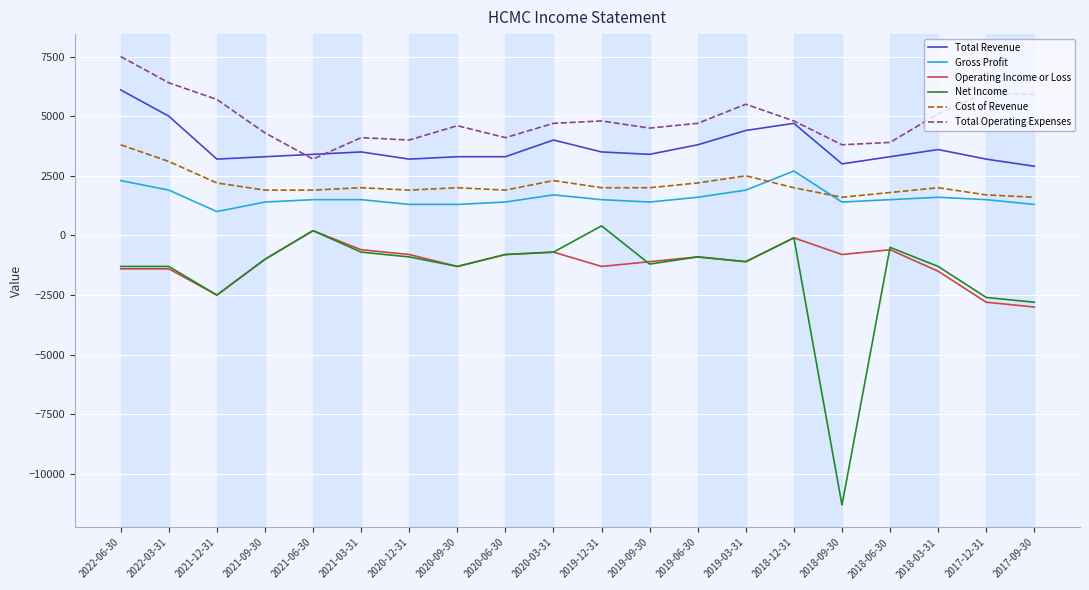

What is the sum of all Total Revenue values?

74100